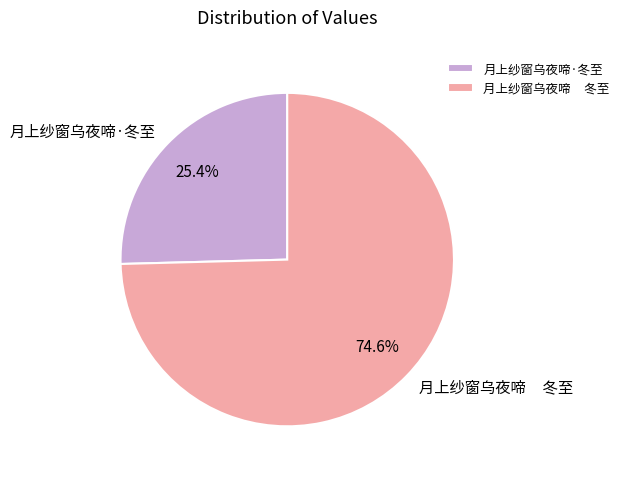

What is the total percentage of 月上纱窗乌夜啼·冬至 and 月上纱窗乌夜啼 冬至?

100.0%